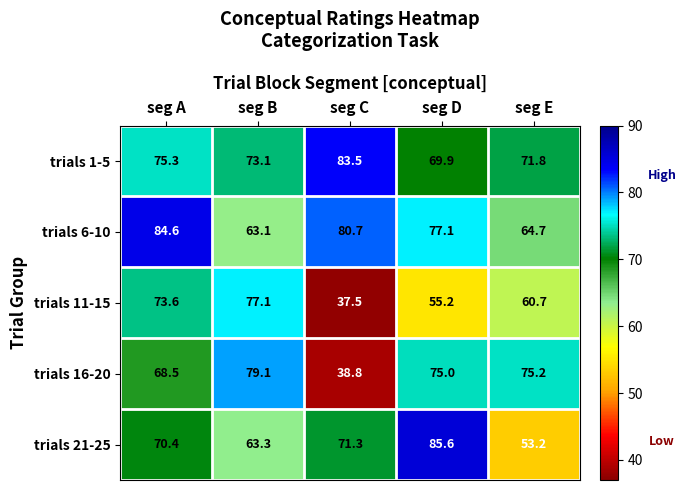

How many categories are shown in the chart?

5